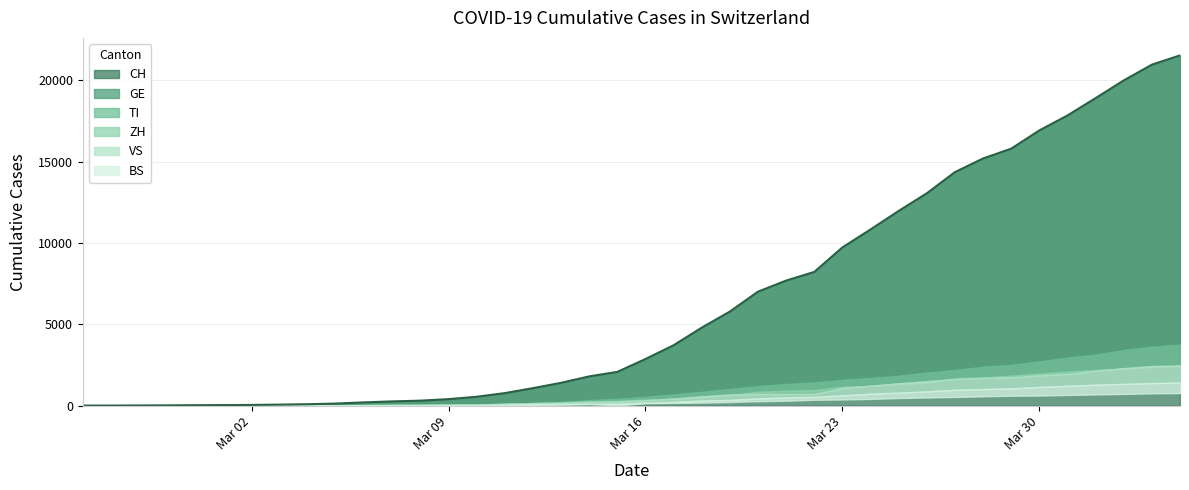

Where do VS and BS first cross each other?

8 and 9